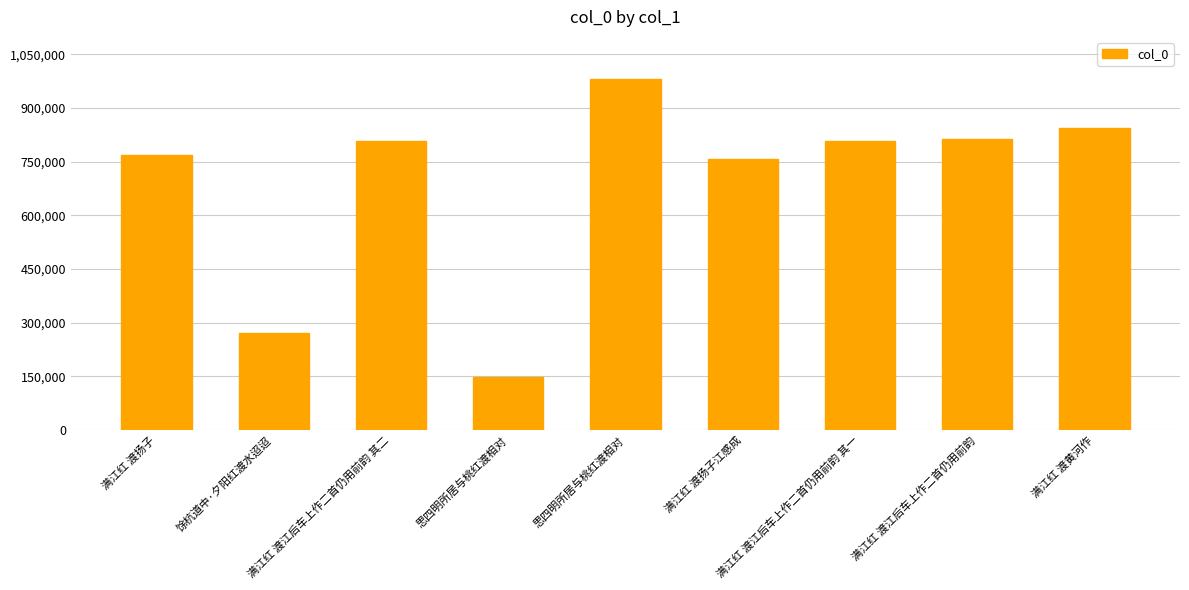

What is the difference between the maximum and minimum values?

830662